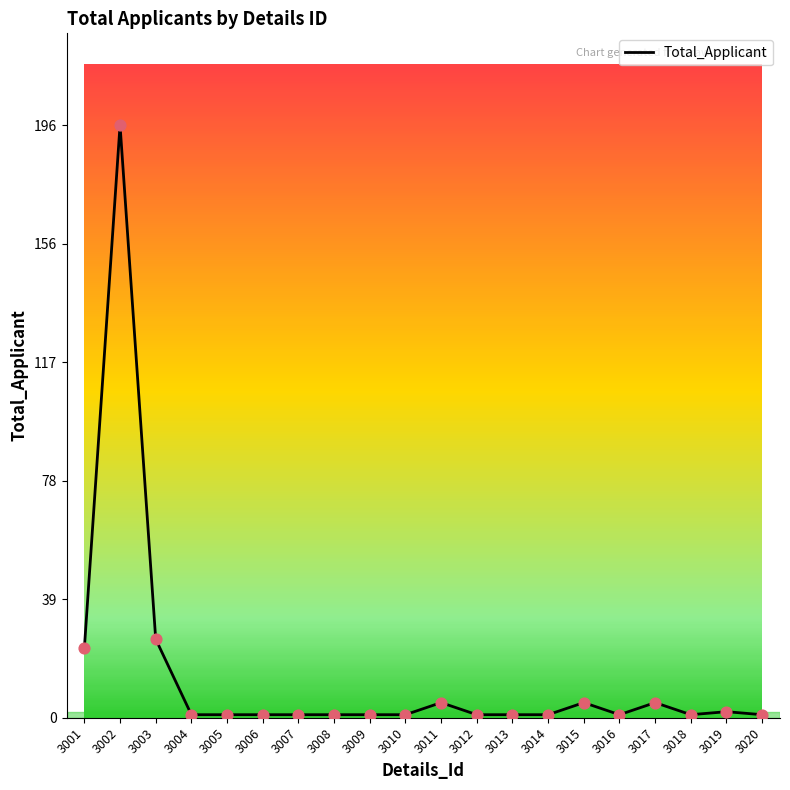

Approximately how many times larger is the value at 3004 compared to 3012?

1.0